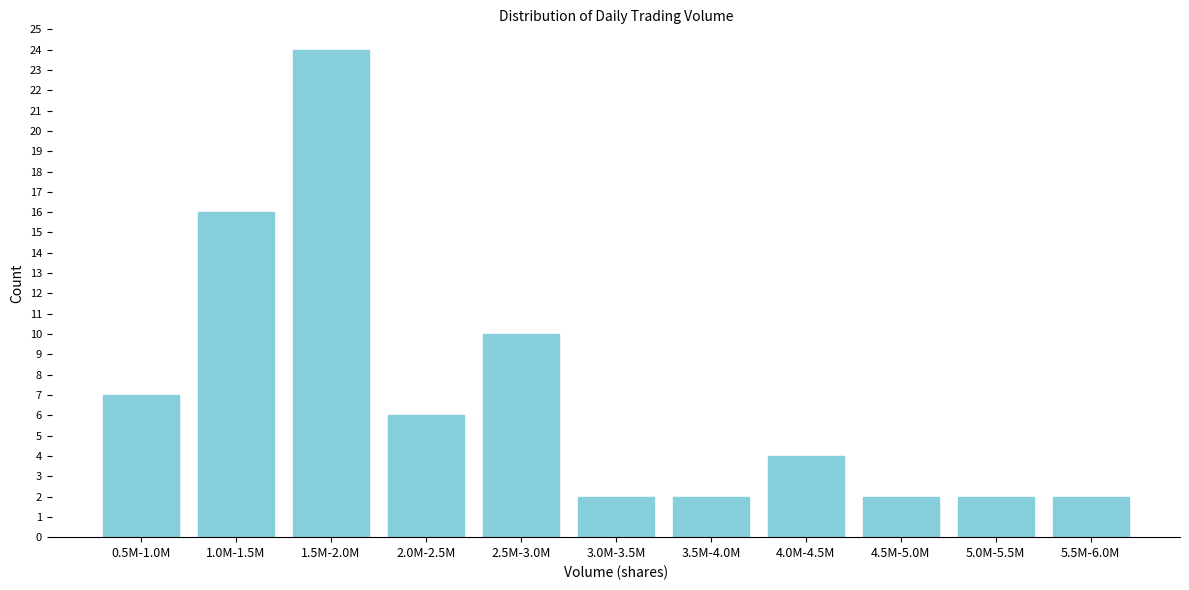

Reading left to right, extract all data points from this chart.

7	16	24	6	10	2	2	4	2	2	2